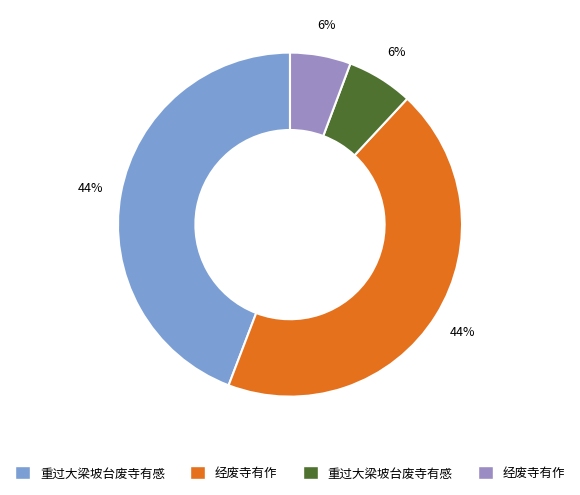

To the nearest percent, what is the average slice percentage?

25%